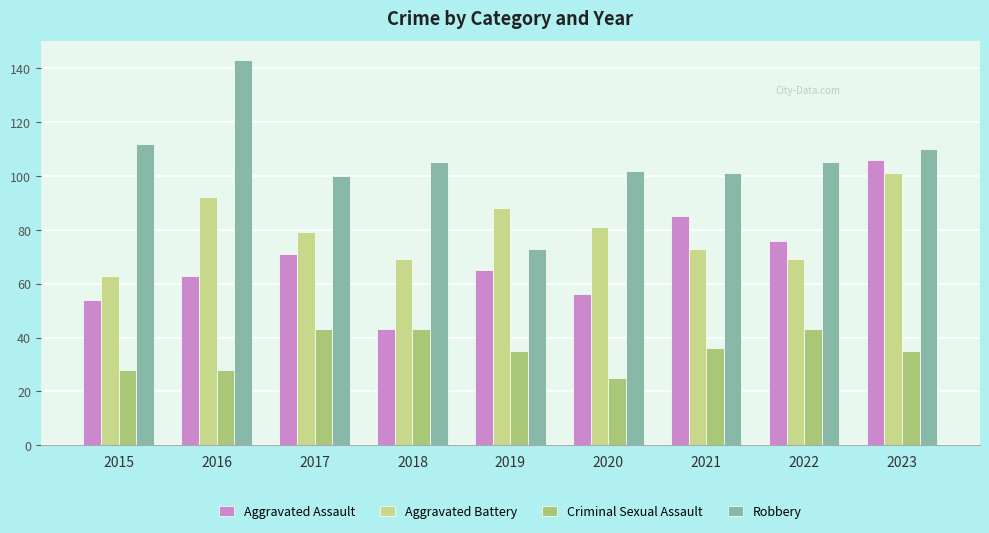

What are all the series names shown in the legend?

Aggravated Assault, Aggravated Battery, Criminal Sexual Assault, Robbery